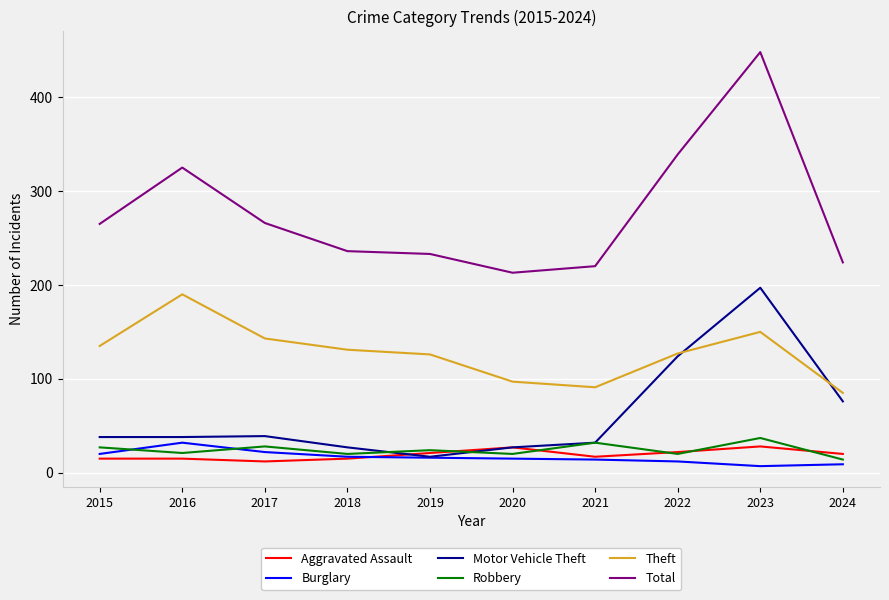

What is the average value of the Aggravated Assault series?

19